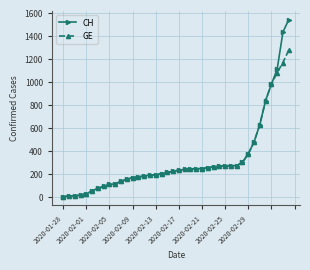

What is the maximum value shown in the chart?

1544